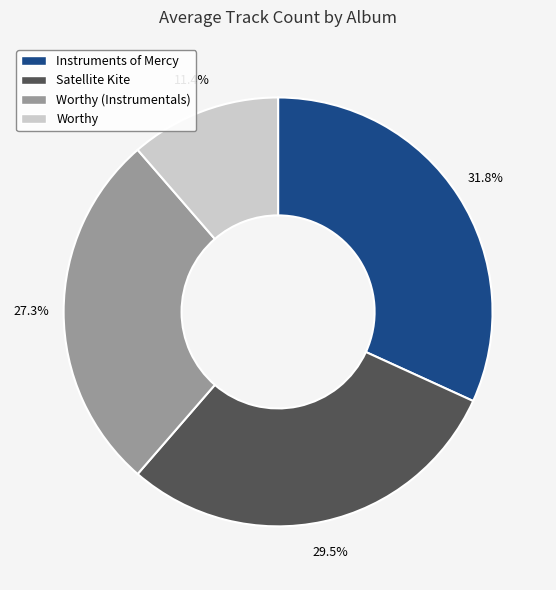

To the nearest percent, what is the difference between the largest and smallest slice percentages?

20%